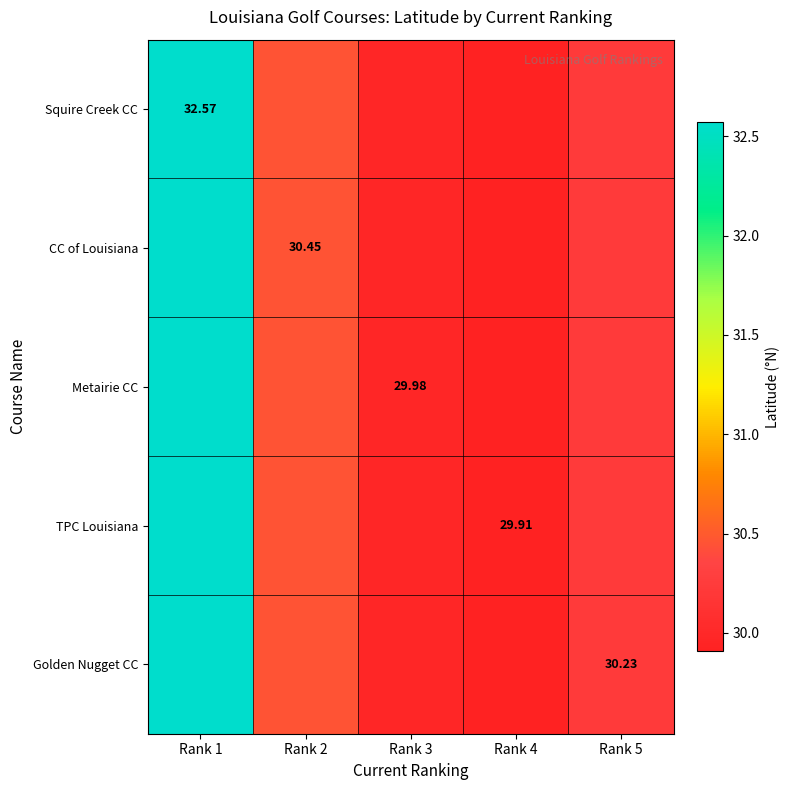

How many data points does each series have?

5